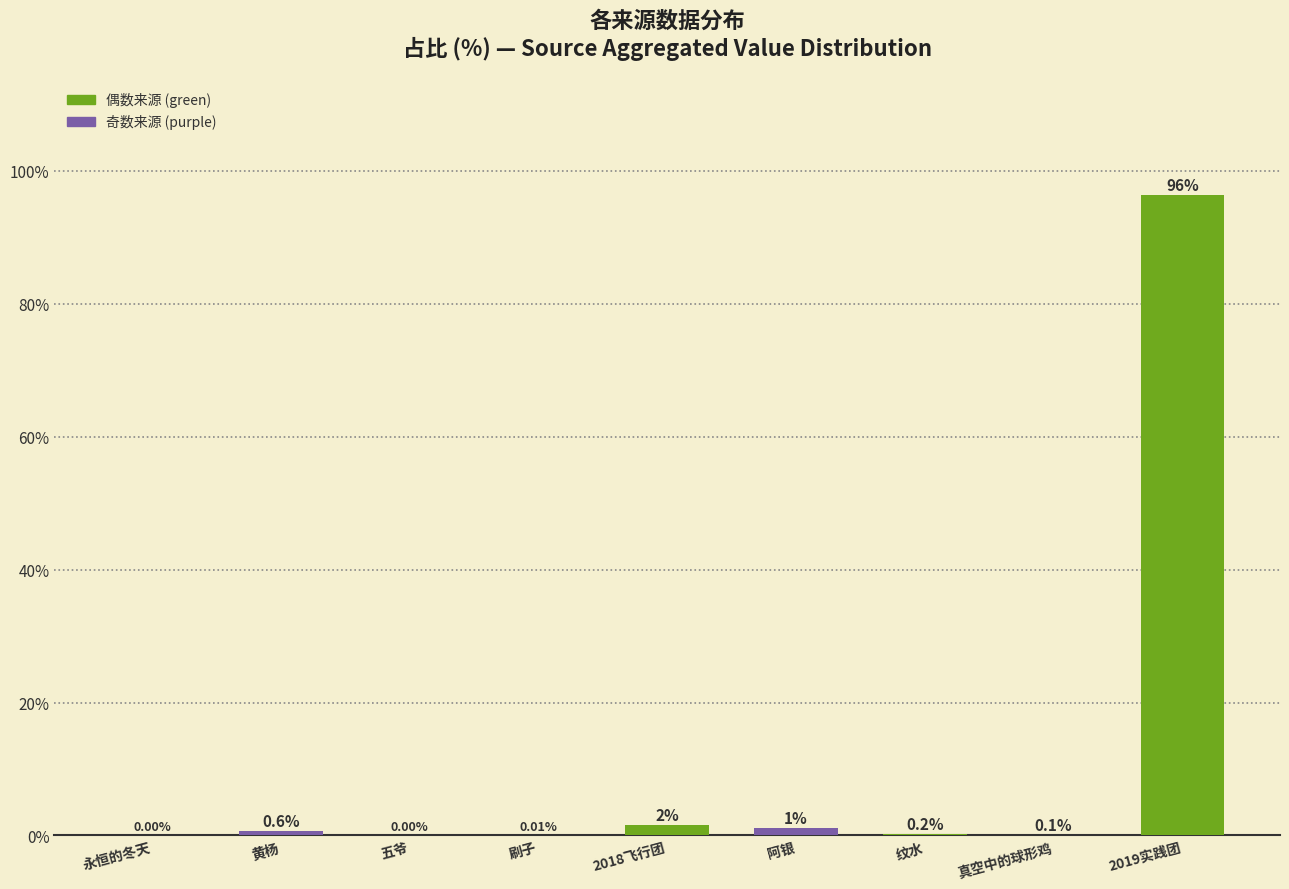

The value at 五爷 is 0.0. True or false?

True